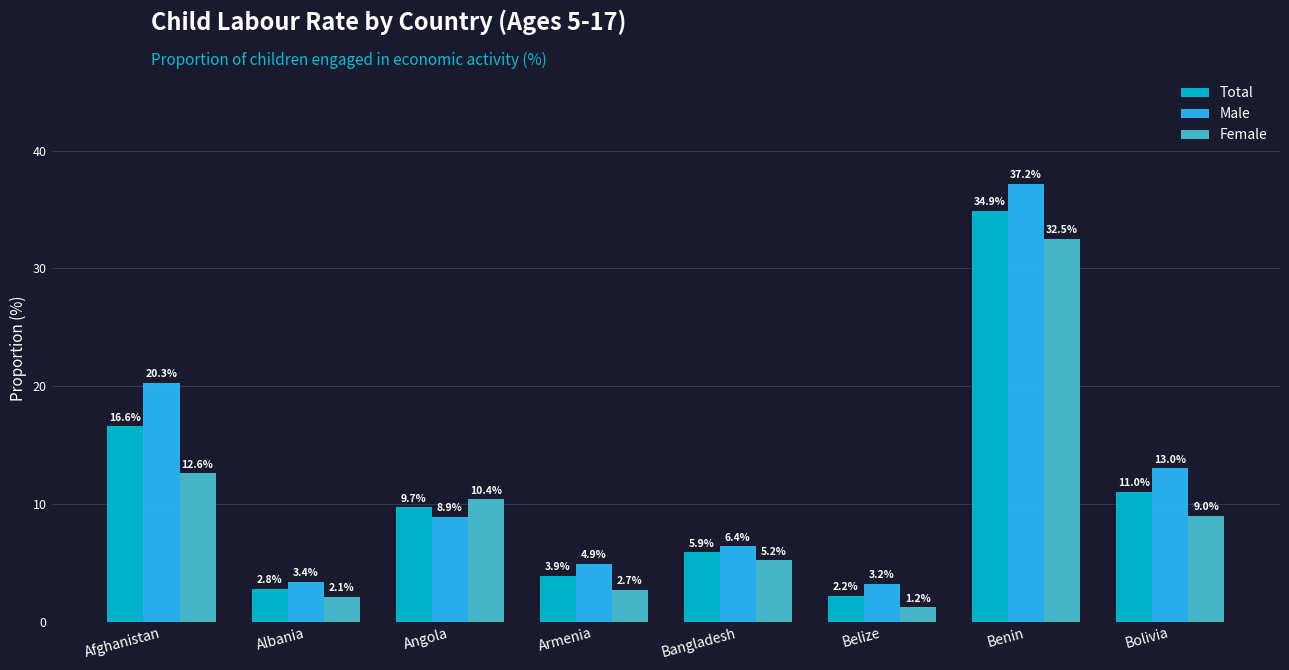

What is the label of the 2nd bar from the left?

Albania